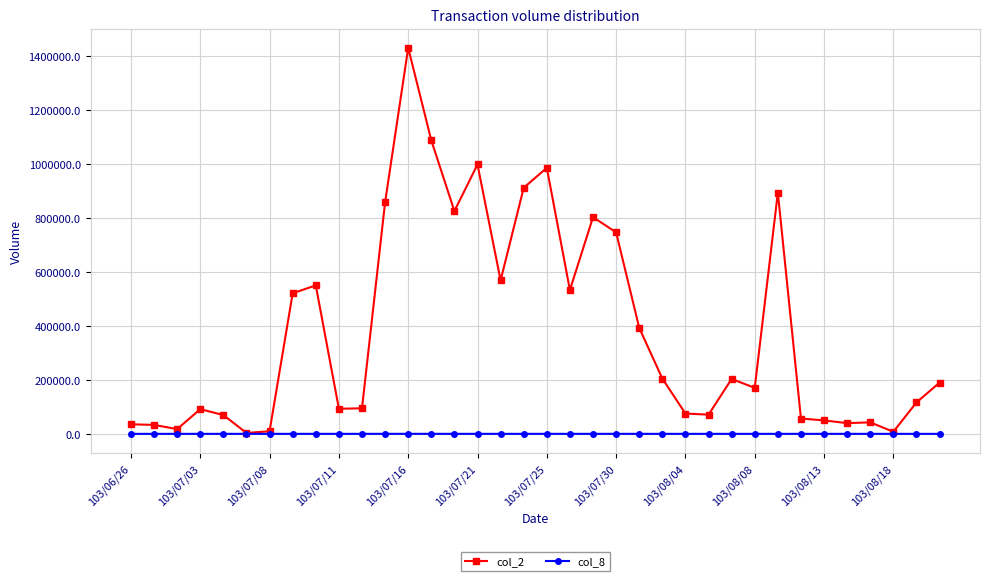

Rank the series by their maximum value, from highest to lowest.

col_2, col_8